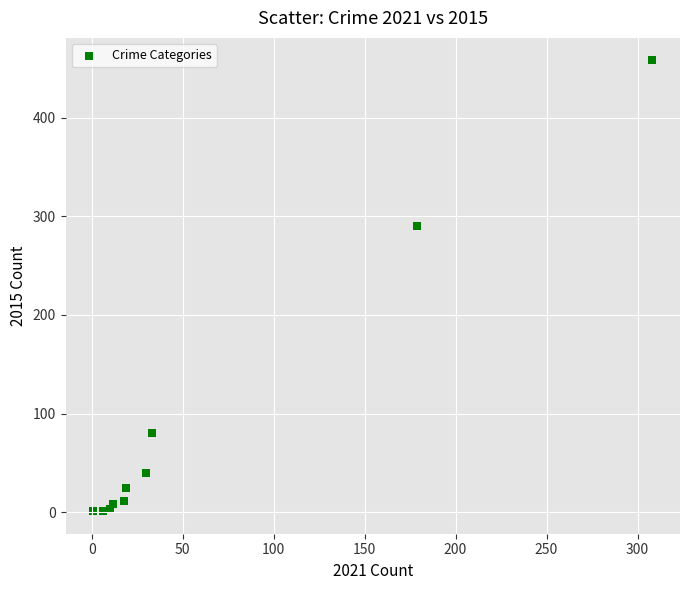

What Y value in the scatter plot is closest to 229?

290